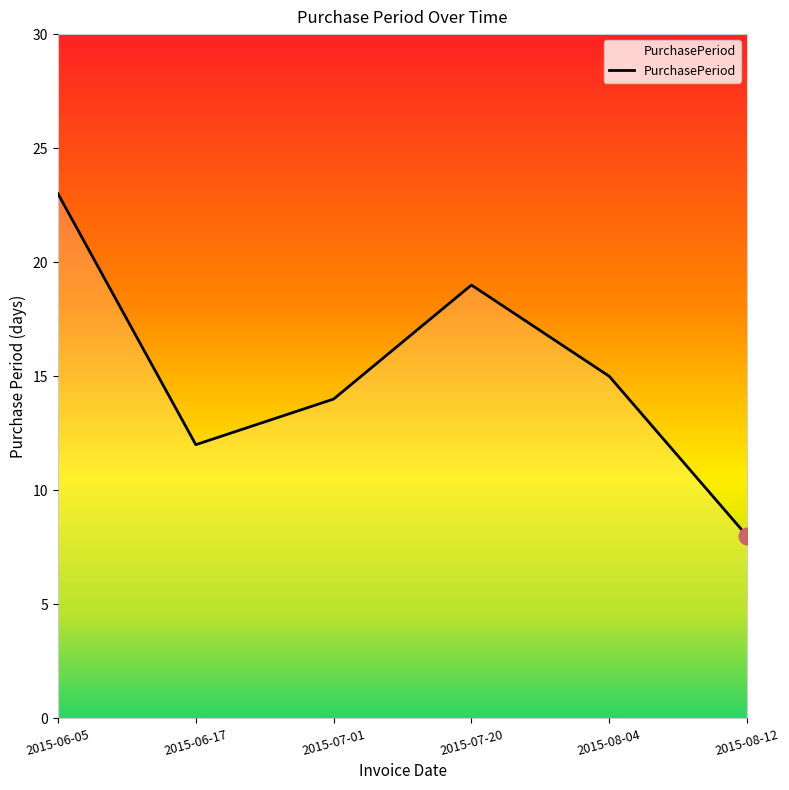

List the labels in order of value, smallest first.

2015-08-12, 2015-06-17, 2015-07-01, 2015-08-04, 2015-07-20, 2015-06-05